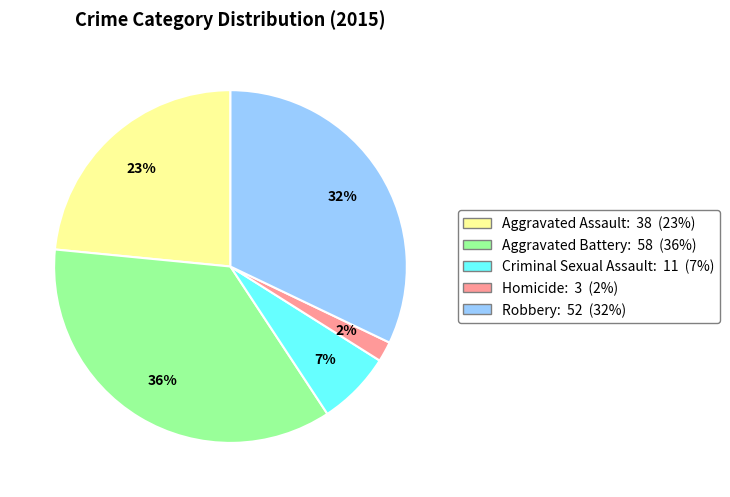

Approximately how many times larger is the value at Homicide compared to Aggravated Battery?

0.1